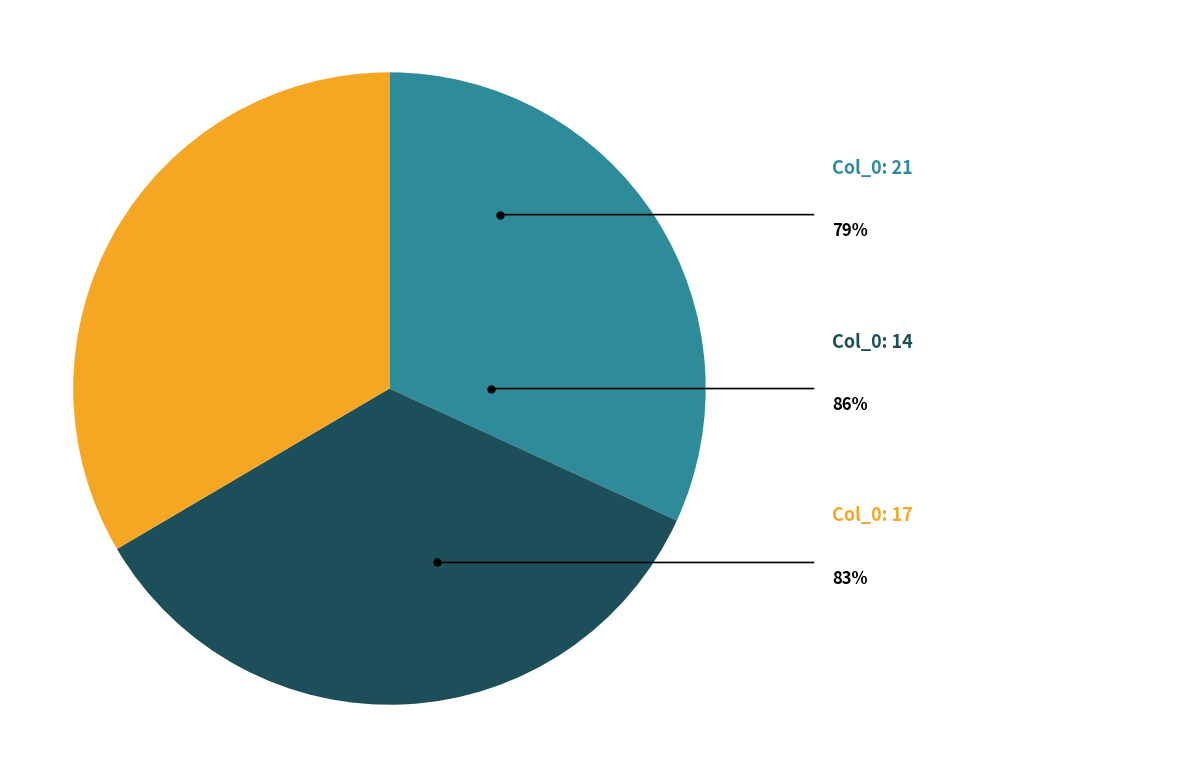

Count the number of slices in the pie.

3